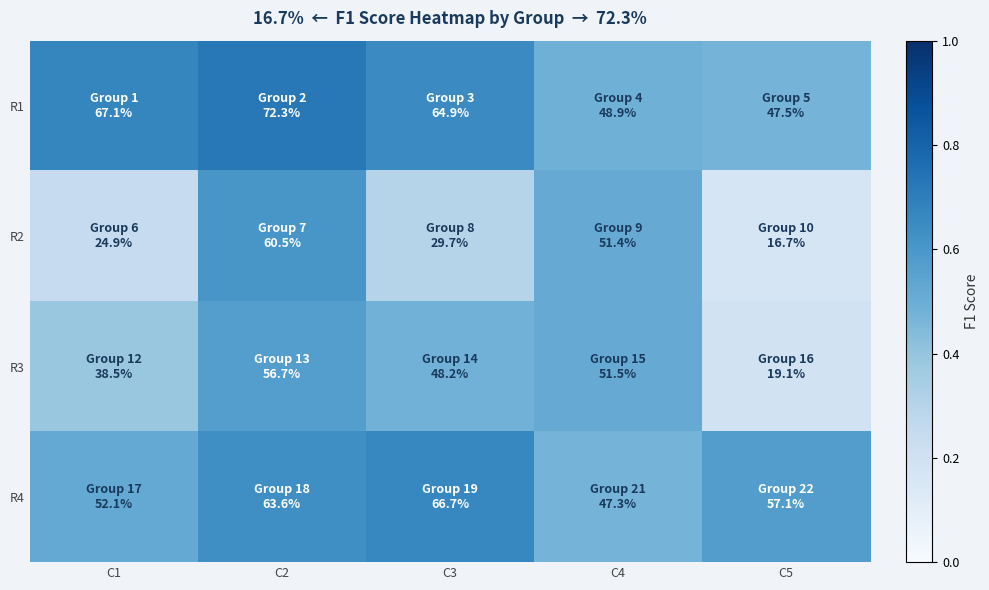

Which series changed the most between C3 and C4?

R2